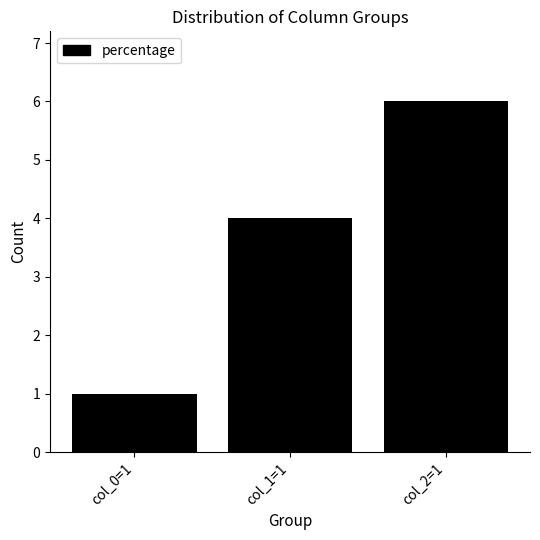

What is the difference between the maximum and minimum values?

5